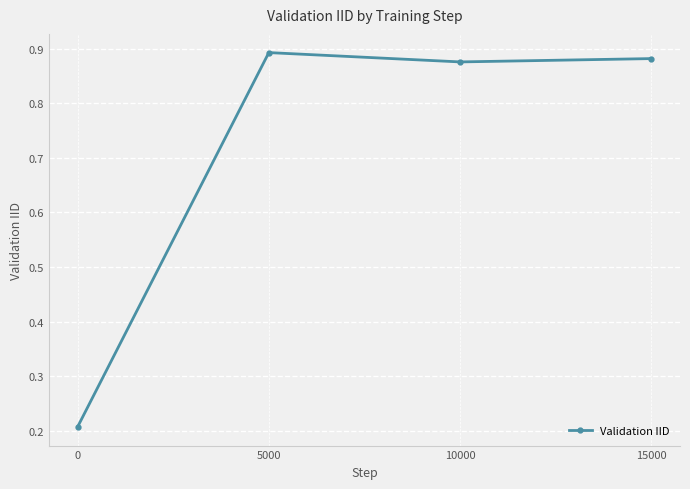

How many points are higher than both their immediate neighbors (excluding endpoints)?

1